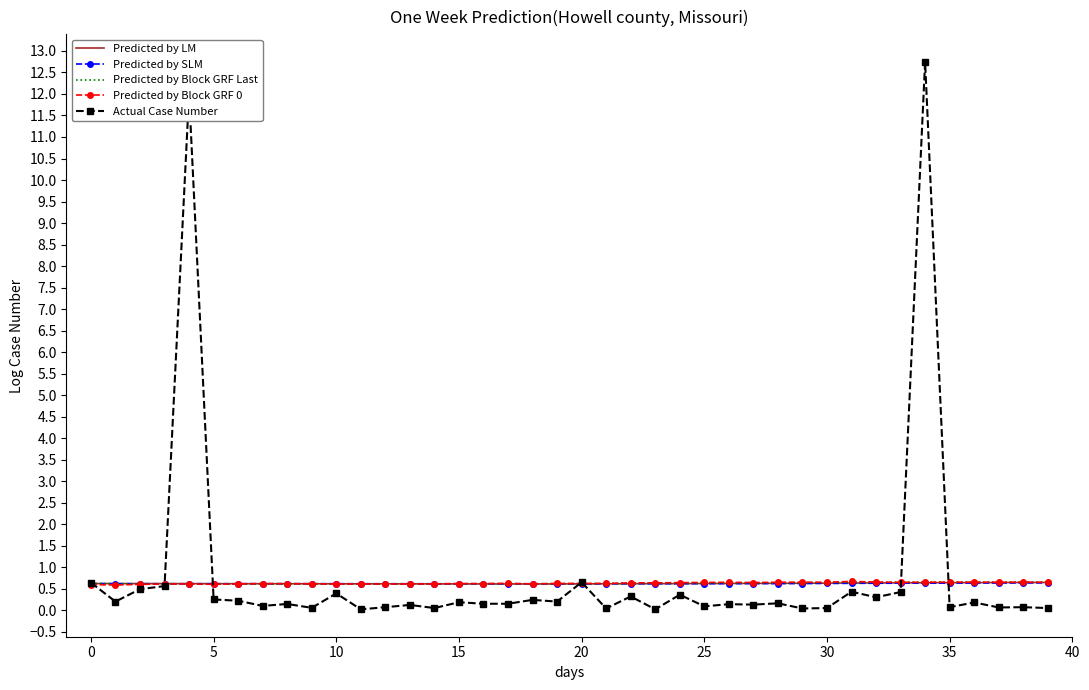

Which series has the largest range (max minus min)?

Actual Case Number